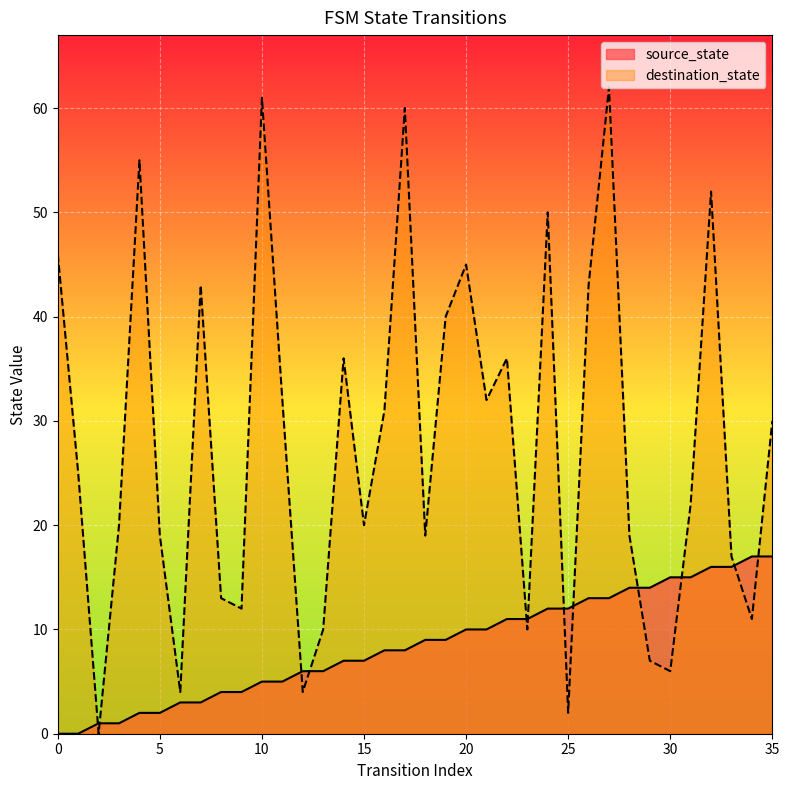

Which series has the largest total across all categories?

destination_state